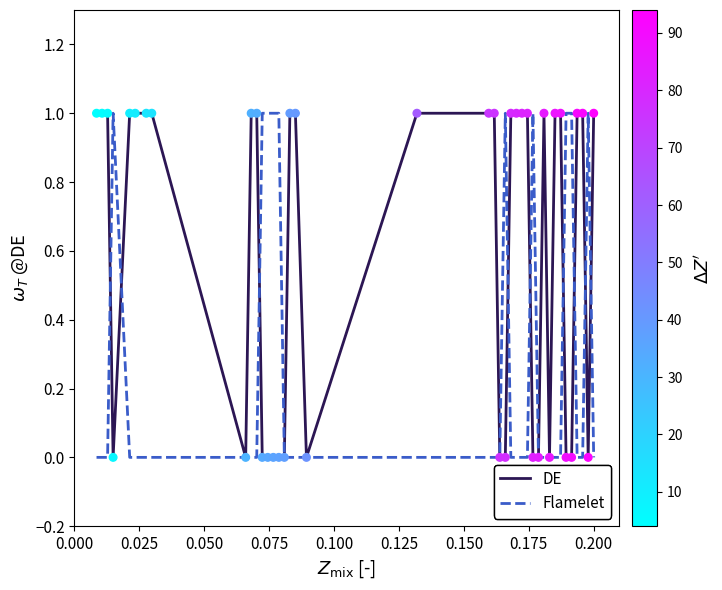

Which series has the largest total across all categories?

DE